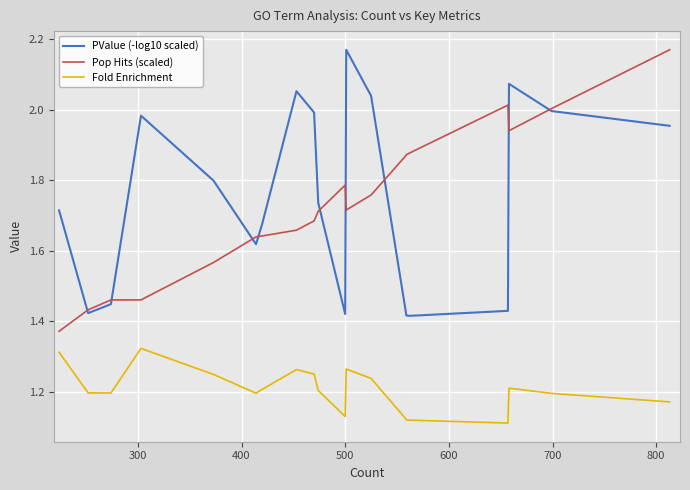

True or false: PValue (-log10 scaled) and Fold Enrichment cross at least once.

False